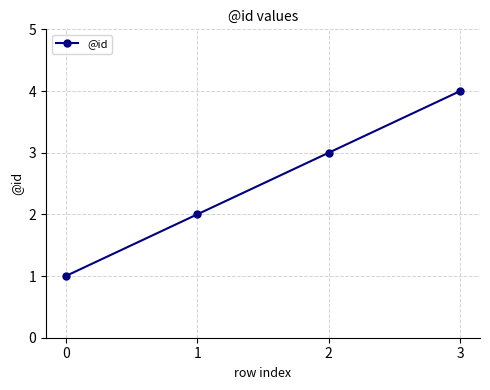

At which category does the chart reach its peak across all series?

3